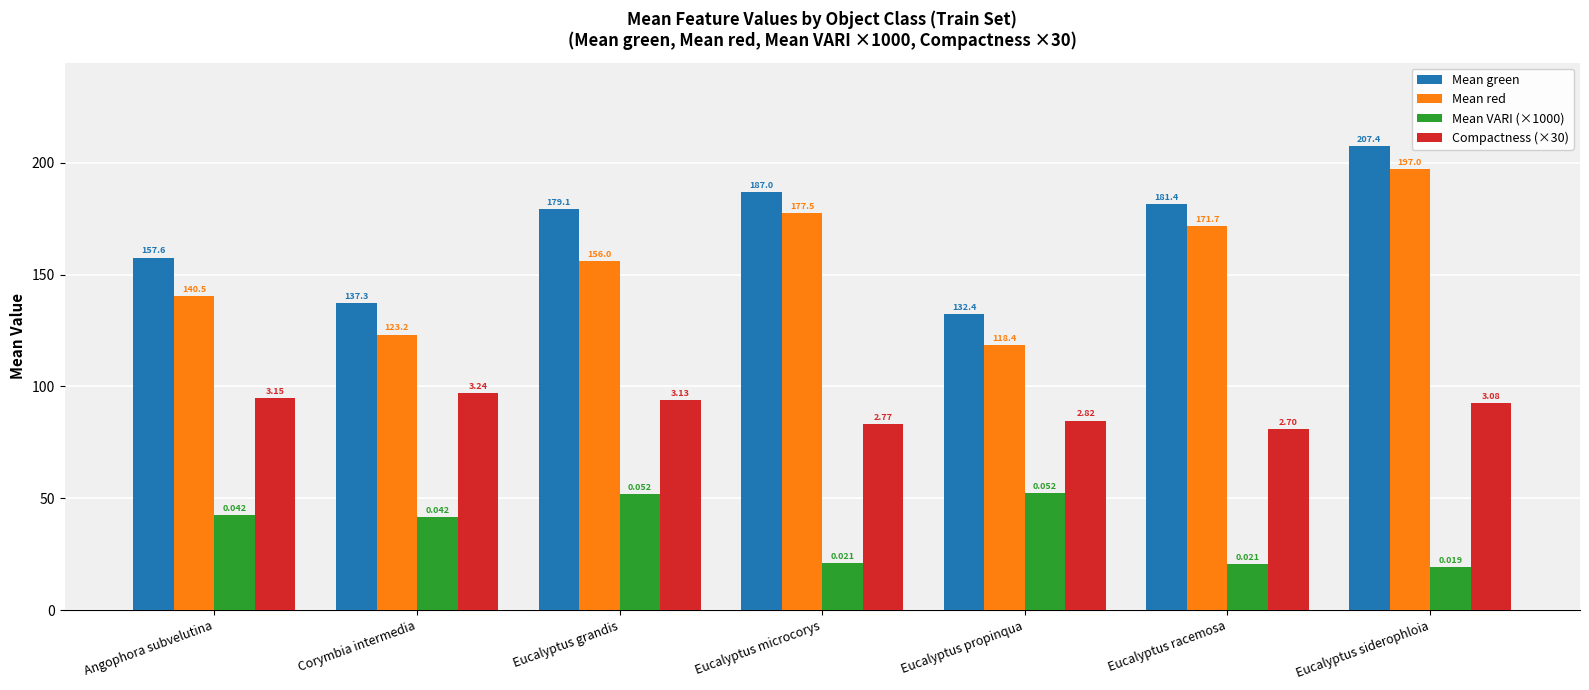

What is the sum of the Mean green values at Eucalyptus racemosa and Corymbia intermedia?

318.7